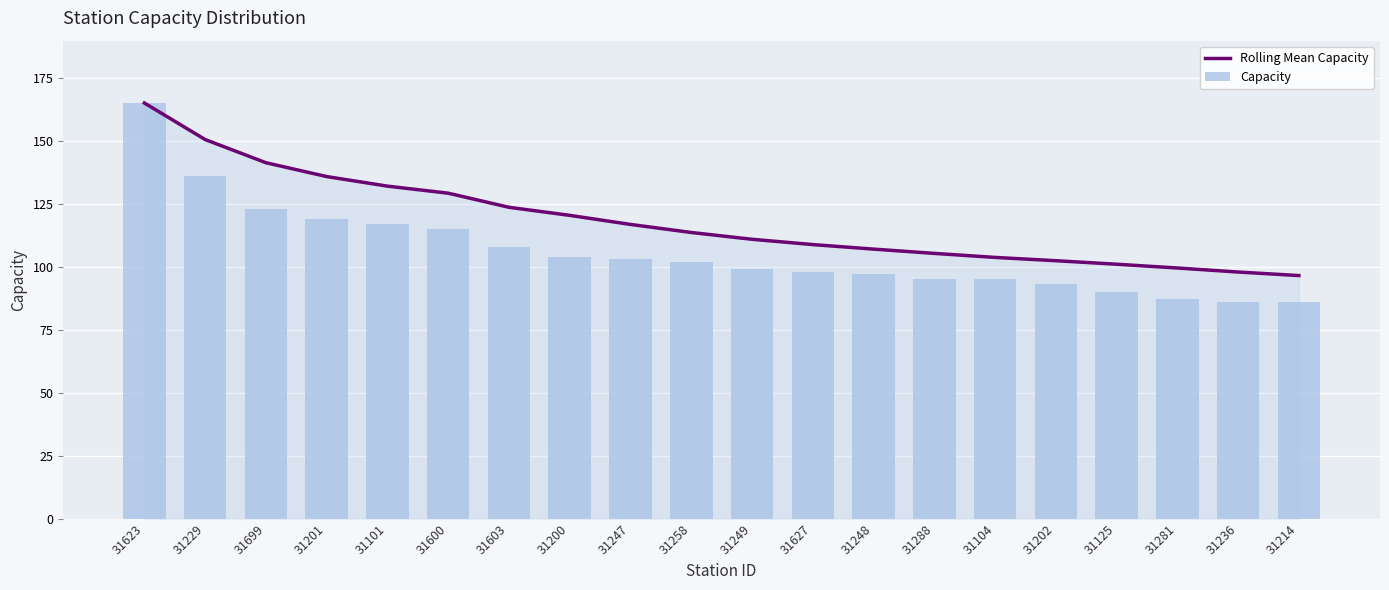

Rank the series by their maximum value, from lowest to highest.

Rolling Mean Capacity, Capacity